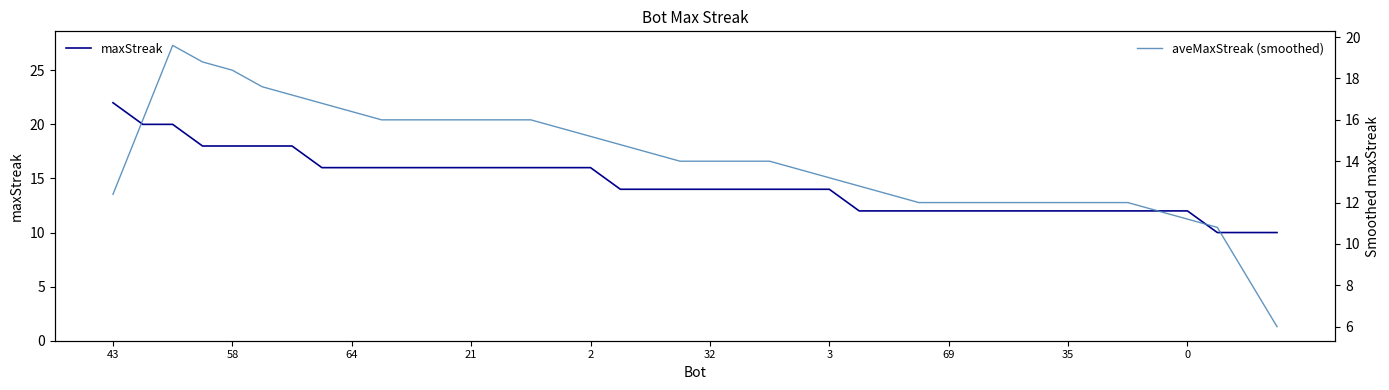

Is the value of maxStreak at 14 greater than the value of aveMaxStreak (smoothed) at 15?

Yes